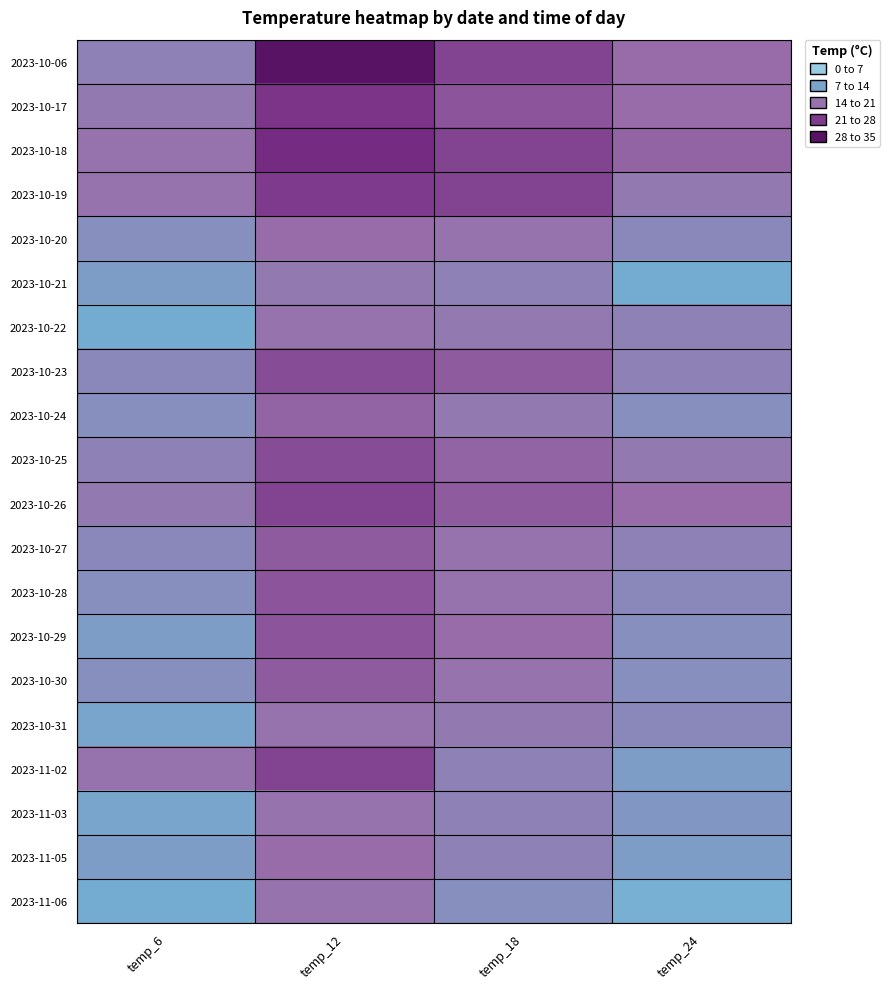

Reading right to left, transcribe all the data shown in this chart.

2023-10-06: temp_24=18	temp_18=23	temp_12=31	temp_6=15
2023-10-17: temp_24=18	temp_18=21	temp_12=25	temp_6=16
2023-10-18: temp_24=19	temp_18=23	temp_12=26	temp_6=17
2023-10-19: temp_24=16	temp_18=23	temp_12=24	temp_6=17
2023-10-20: temp_24=14	temp_18=17	temp_12=18	temp_6=13
2023-10-21: temp_24=9	temp_18=15	temp_12=16	temp_6=11
2023-10-22: temp_24=15	temp_18=16	temp_12=17	temp_6=9
2023-10-23: temp_24=15	temp_18=20	temp_12=22	temp_6=14
2023-10-24: temp_24=13	temp_18=16	temp_12=19	temp_6=13
2023-10-25: temp_24=16	temp_18=19	temp_12=22	temp_6=15
2023-10-26: temp_24=18	temp_18=20	temp_12=23	temp_6=16
2023-10-27: temp_24=15	temp_18=17	temp_12=20	temp_6=14
2023-10-28: temp_24=14	temp_18=17	temp_12=21	temp_6=13
2023-10-29: temp_24=13	temp_18=18	temp_12=21	temp_6=11
2023-10-30: temp_24=13	temp_18=17	temp_12=20	temp_6=13
2023-10-31: temp_24=14	temp_18=16	temp_12=17	temp_6=10
2023-11-02: temp_24=11	temp_18=15	temp_12=23	temp_6=17
2023-11-03: temp_24=12	temp_18=15	temp_12=17	temp_6=10
2023-11-05: temp_24=11	temp_18=15	temp_12=18	temp_6=11
2023-11-06: temp_24=8	temp_18=13	temp_12=17	temp_6=9